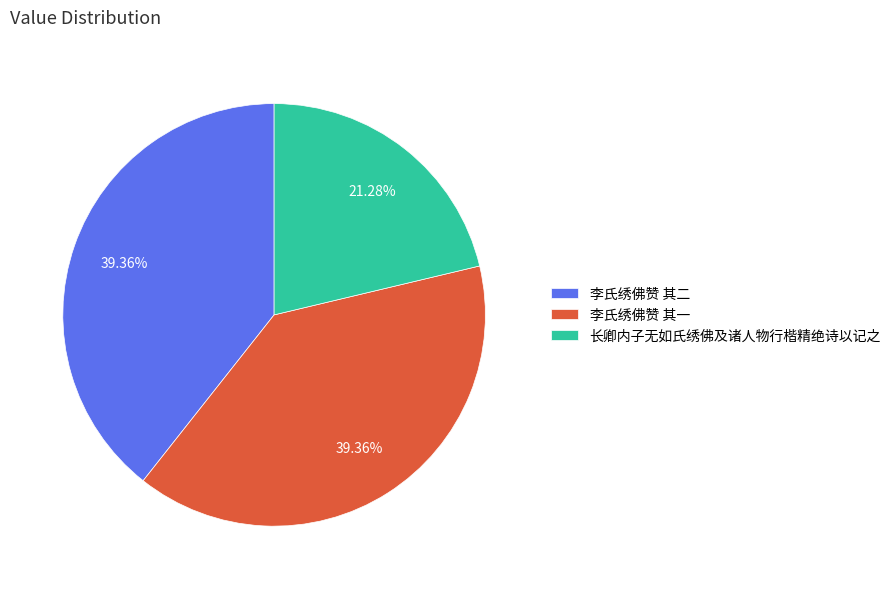

What is the smallest slice in the pie chart?

长卿内子无如氏绣佛及诸人物行楷精绝诗以记之